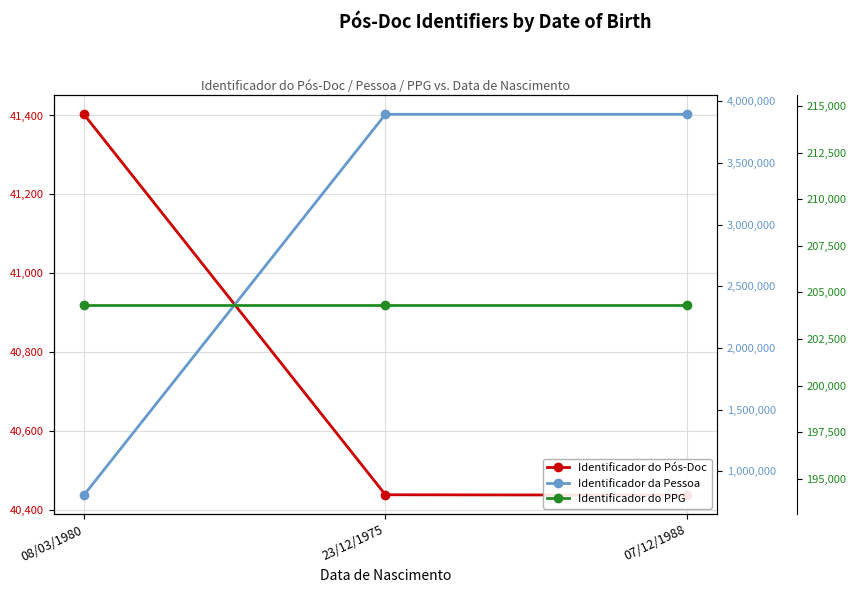

Is it true that Identificador da Pessoa equals 208036 at 08/03/1980?

False